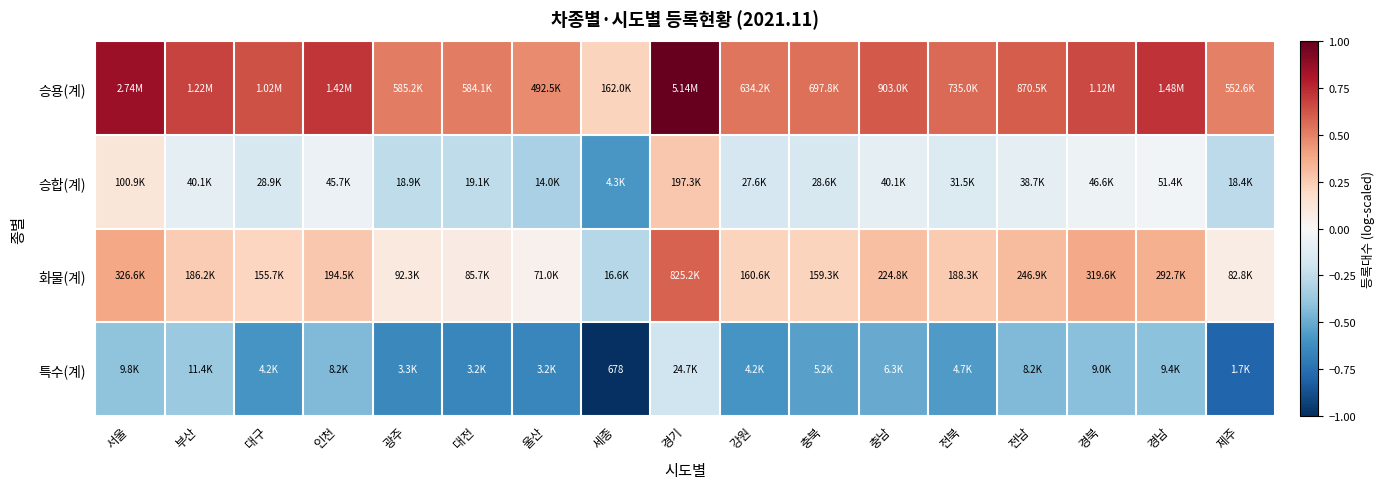

At how many categories does at least one series exceed 0?

17